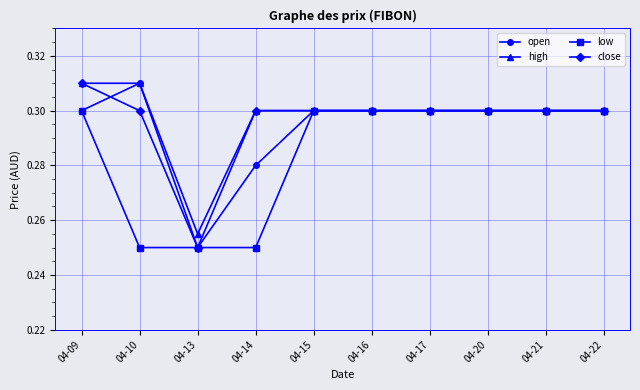

Count the close values in the range 0 to 1.

10